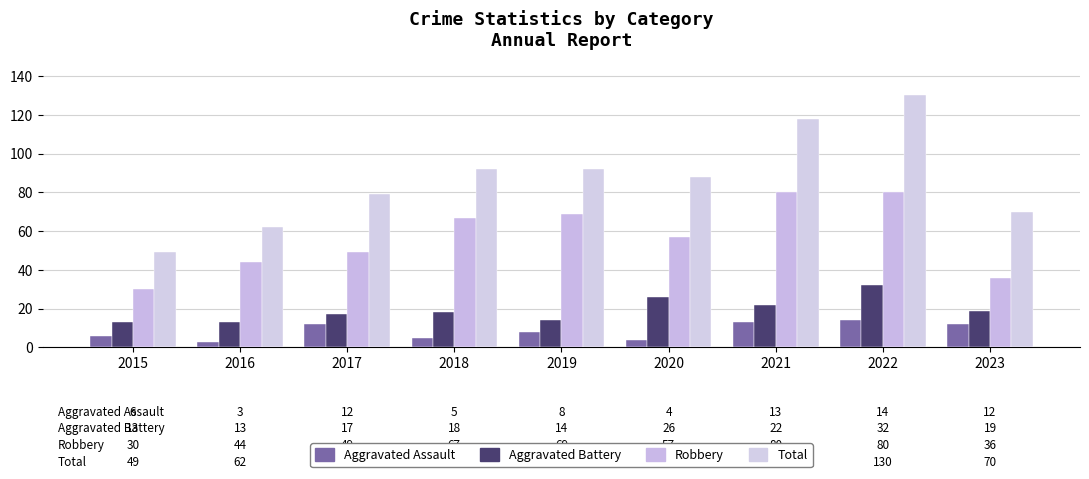

What are all the series names shown in the legend?

Aggravated Assault, Aggravated Battery, Robbery, Total